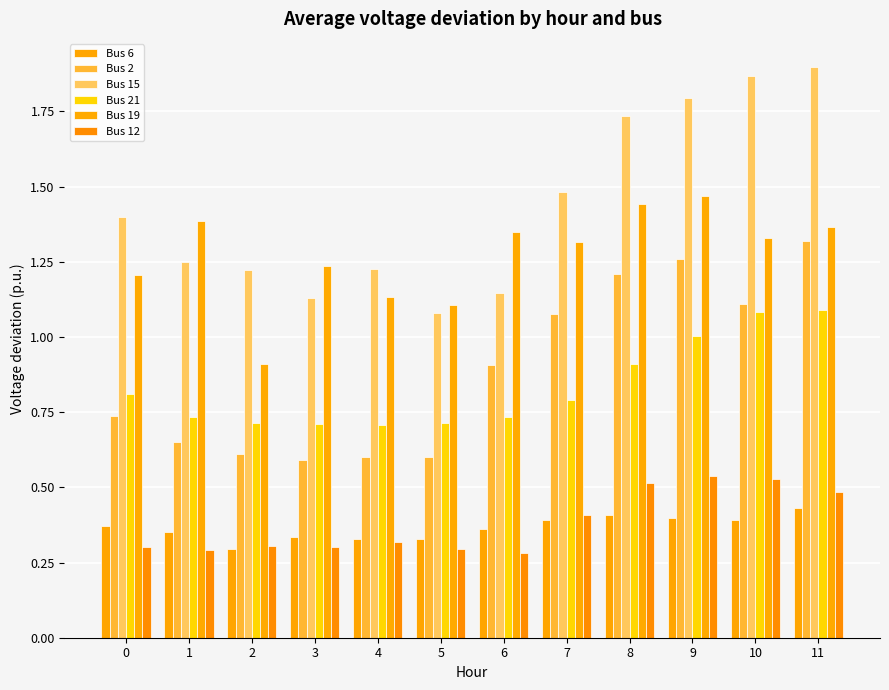

True or false: Bus 15 has a value of 2.6 at 7.

False